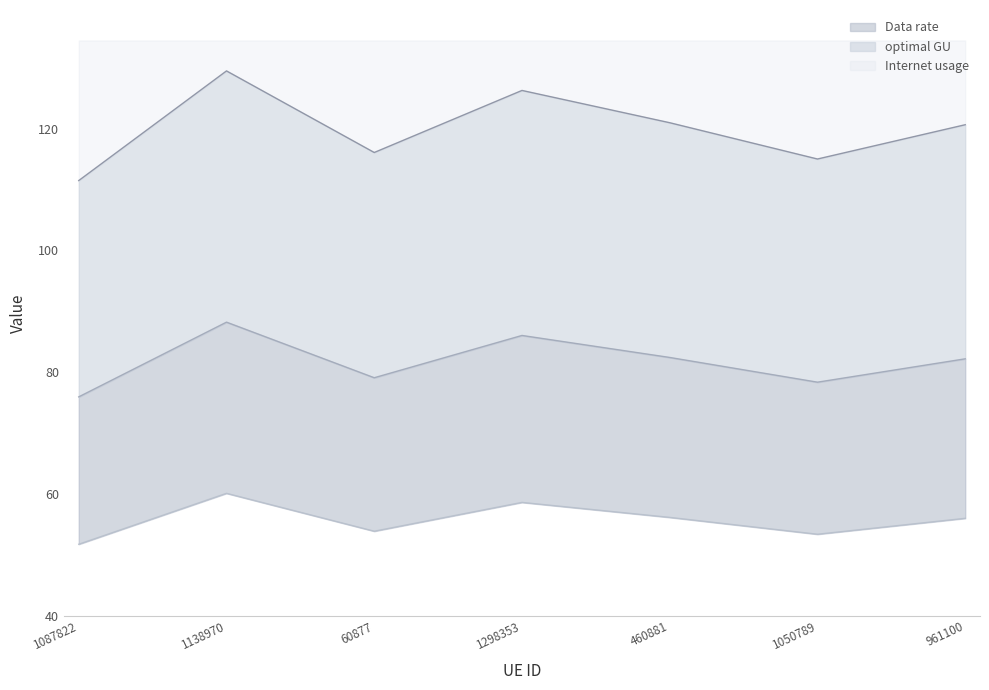

Which series has the largest total across all categories?

Internet usage line